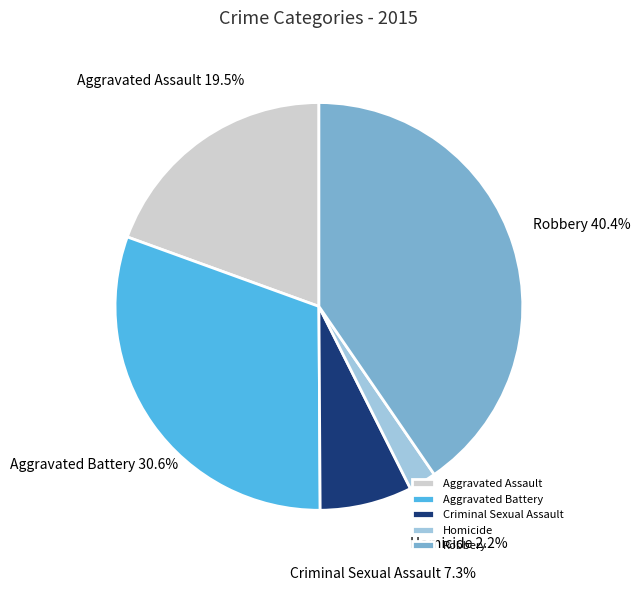

Between Robbery and Aggravated Assault, which is larger?

Robbery